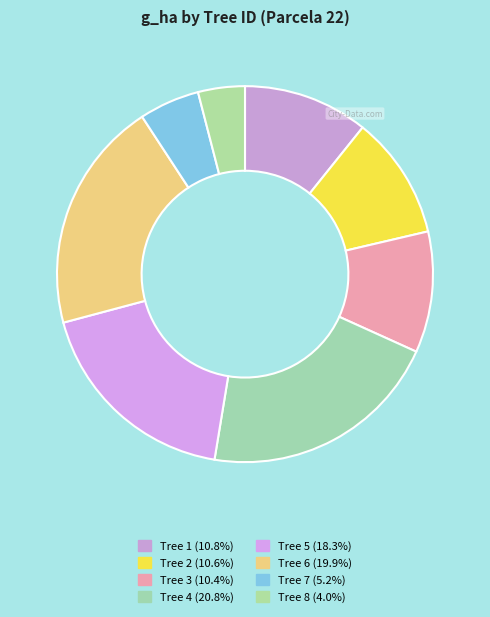

How many segments does this pie chart have?

8